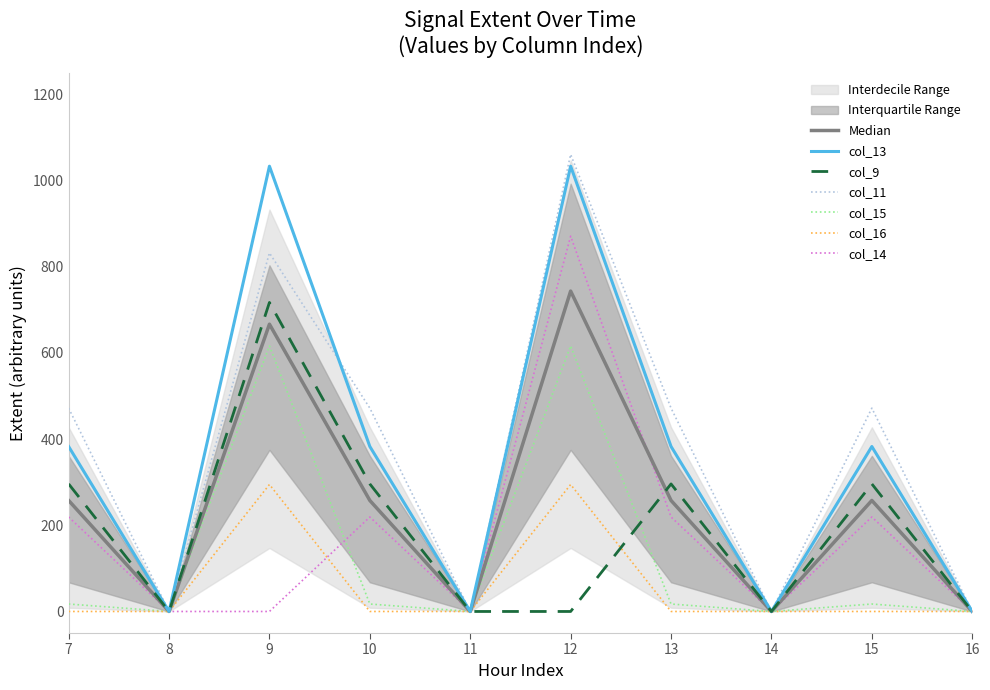

Which series has the largest total across all categories?

col_11